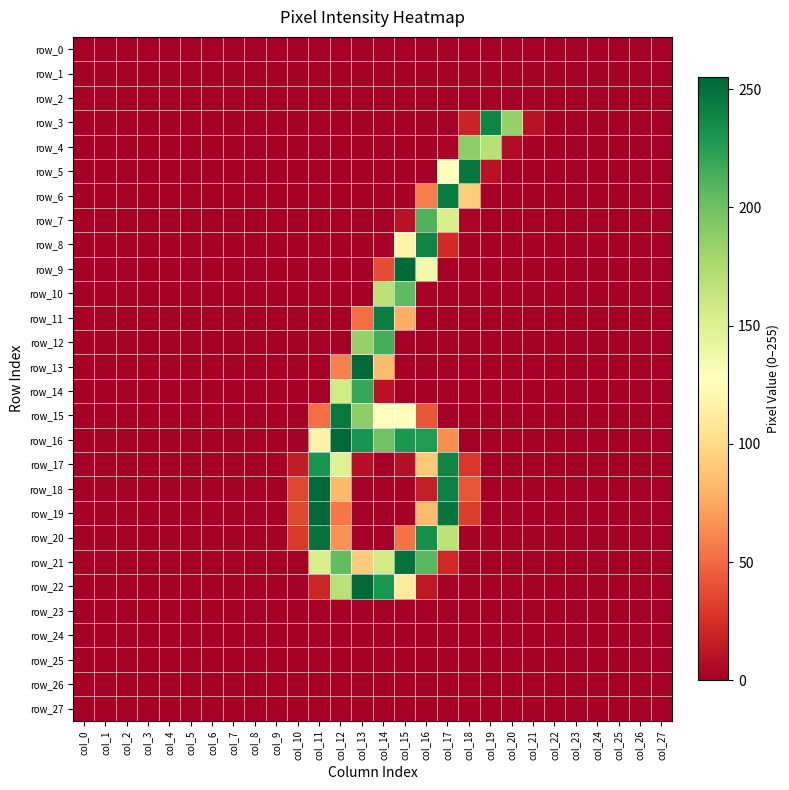

At which category does the chart reach its peak across all series?

col_15